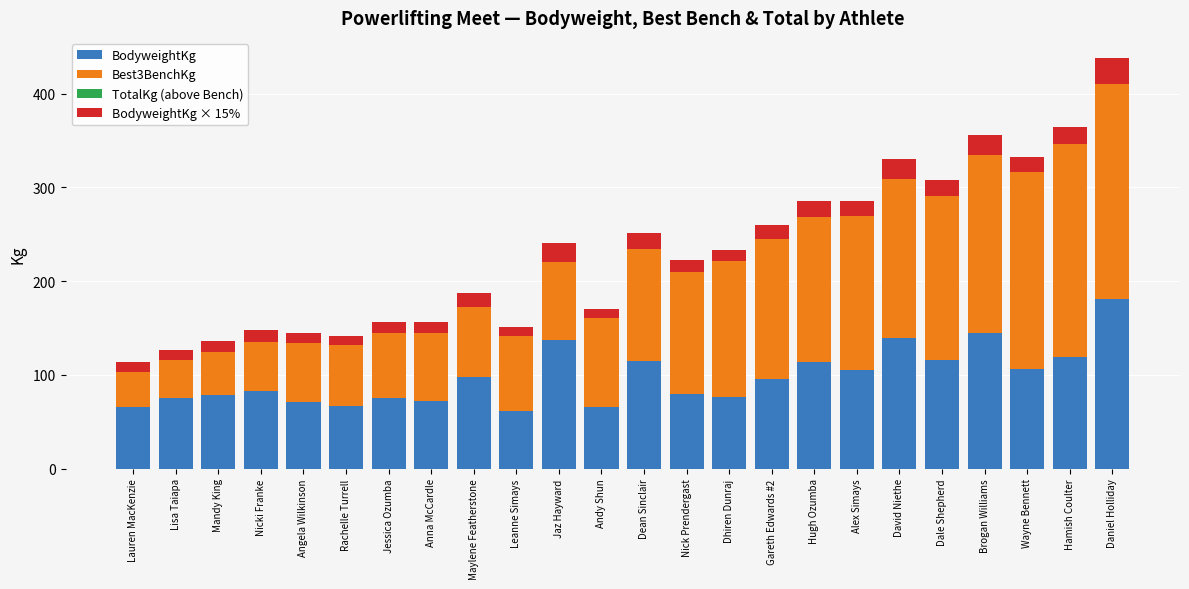

At which label does BodyweightKg reach its peak?

Daniel Holliday